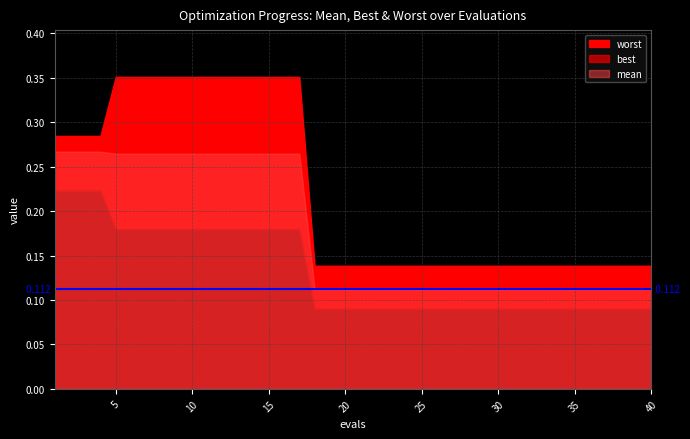

At how many categories does at least one series exceed 0?

40